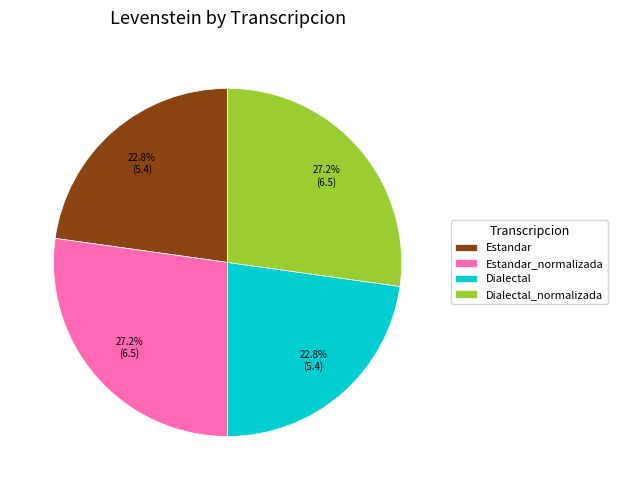

To the nearest percent, what is the average slice percentage?

25%